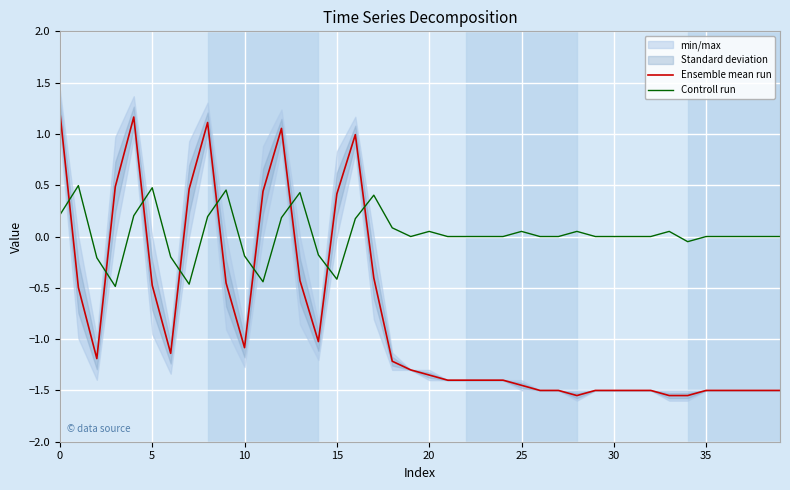

At 21, list the series in order from smallest to largest.

Ensemble mean run, Controll run